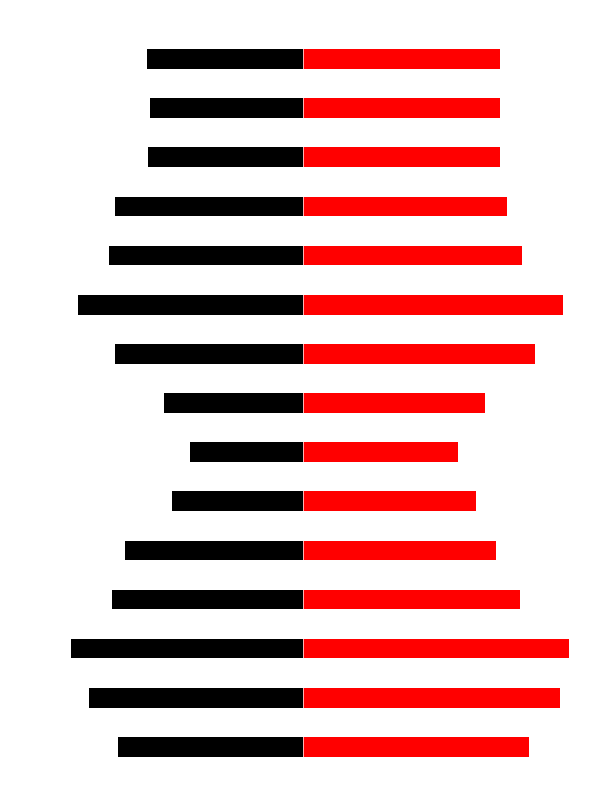

What is the value of the تعداد وسیله نقلیه کلاس 1 bar at the 6th from the left?

-0.5